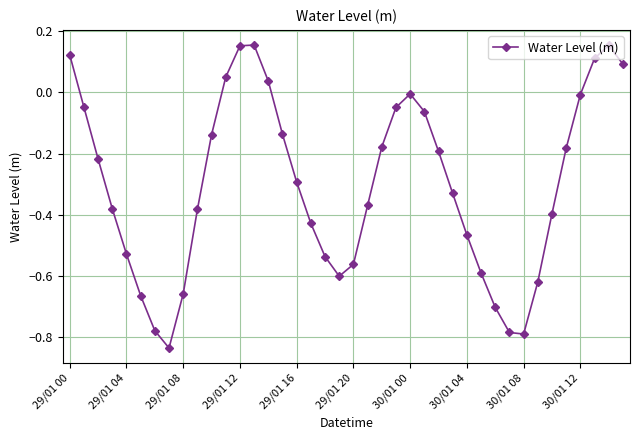

What is the difference between the maximum and minimum values?

1.0